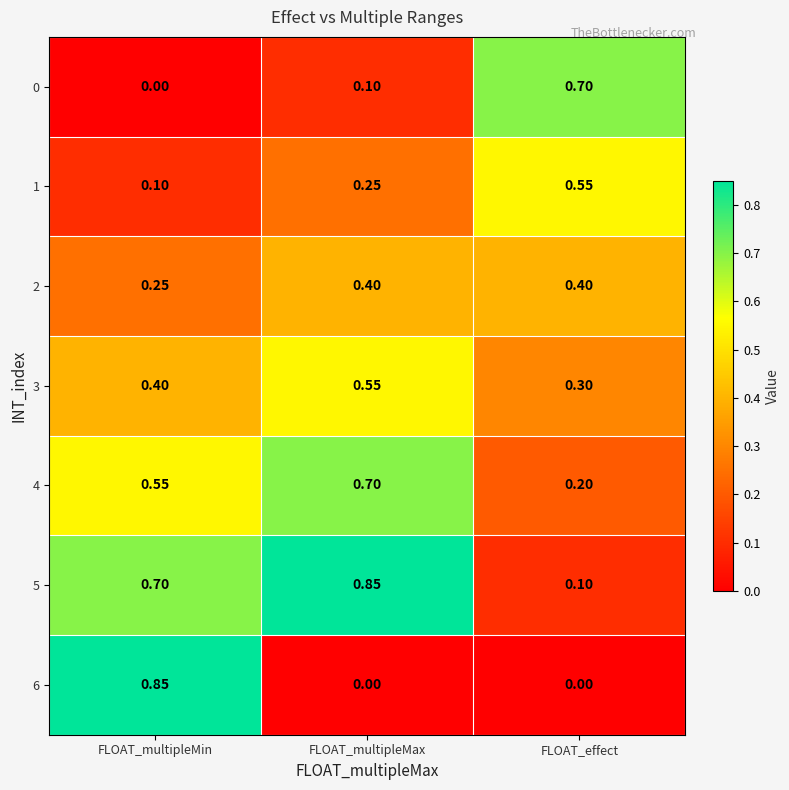

At which label does 4 reach its peak?

FLOAT_multipleMax